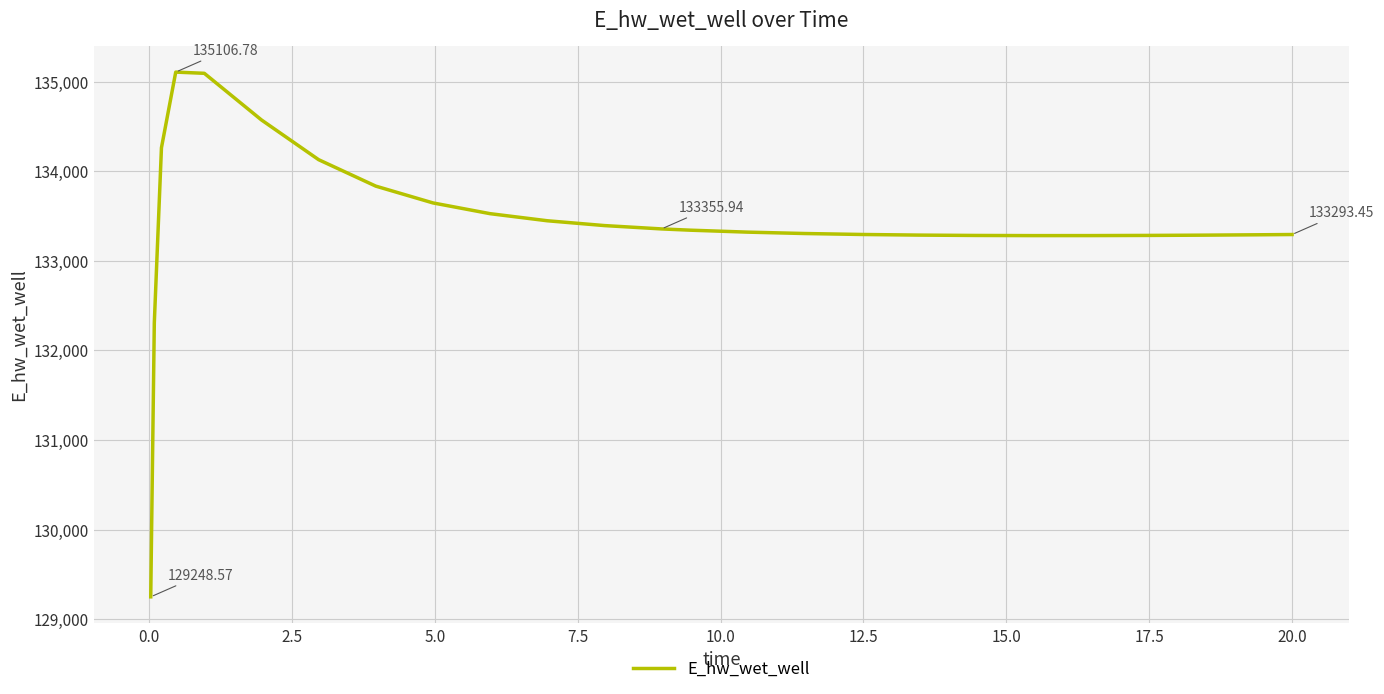

What is the difference between the maximum and minimum values?

5858.2